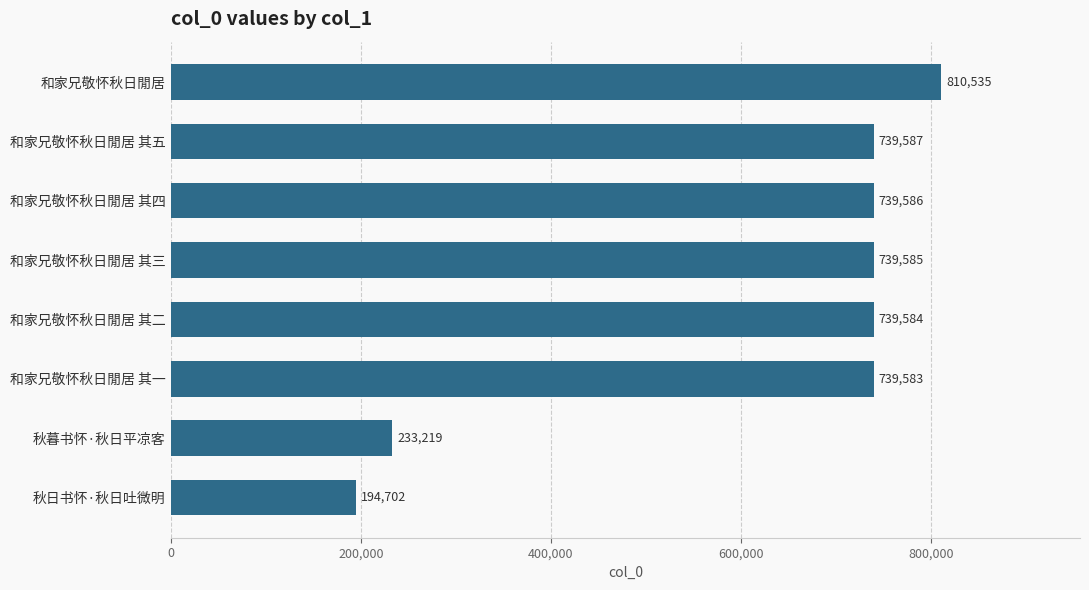

Which has a higher value, 秋暮书怀·秋日平凉客 or 秋日书怀·秋日吐微明?

秋暮书怀·秋日平凉客